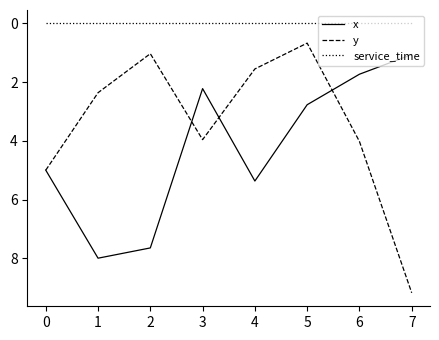

What is the greatest value displayed?

9.2